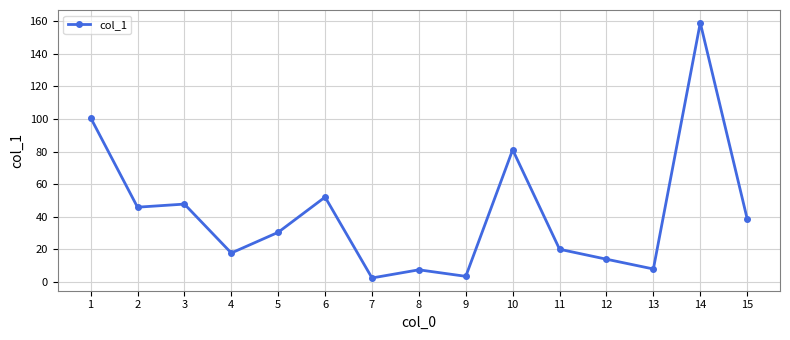

True or false: the data shows 20.6 at 2.

False